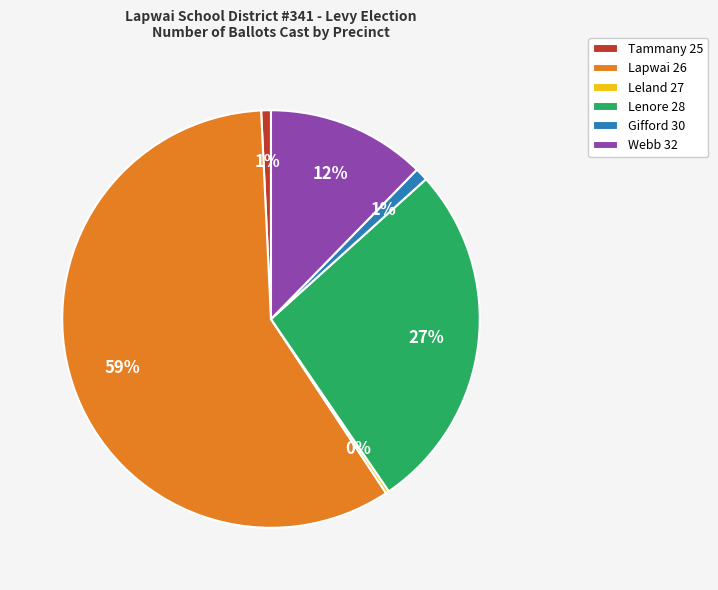

Is there any slice that represents more than half of the pie?

Yes